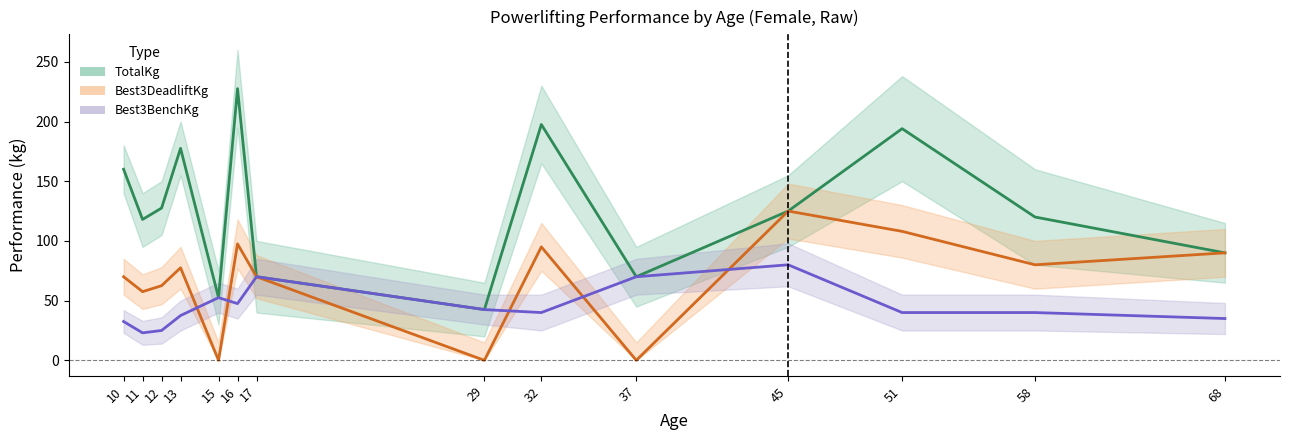

List the series in order of their peak value, highest first.

TotalKg mean, Best3DeadliftKg mean, Best3BenchKg mean